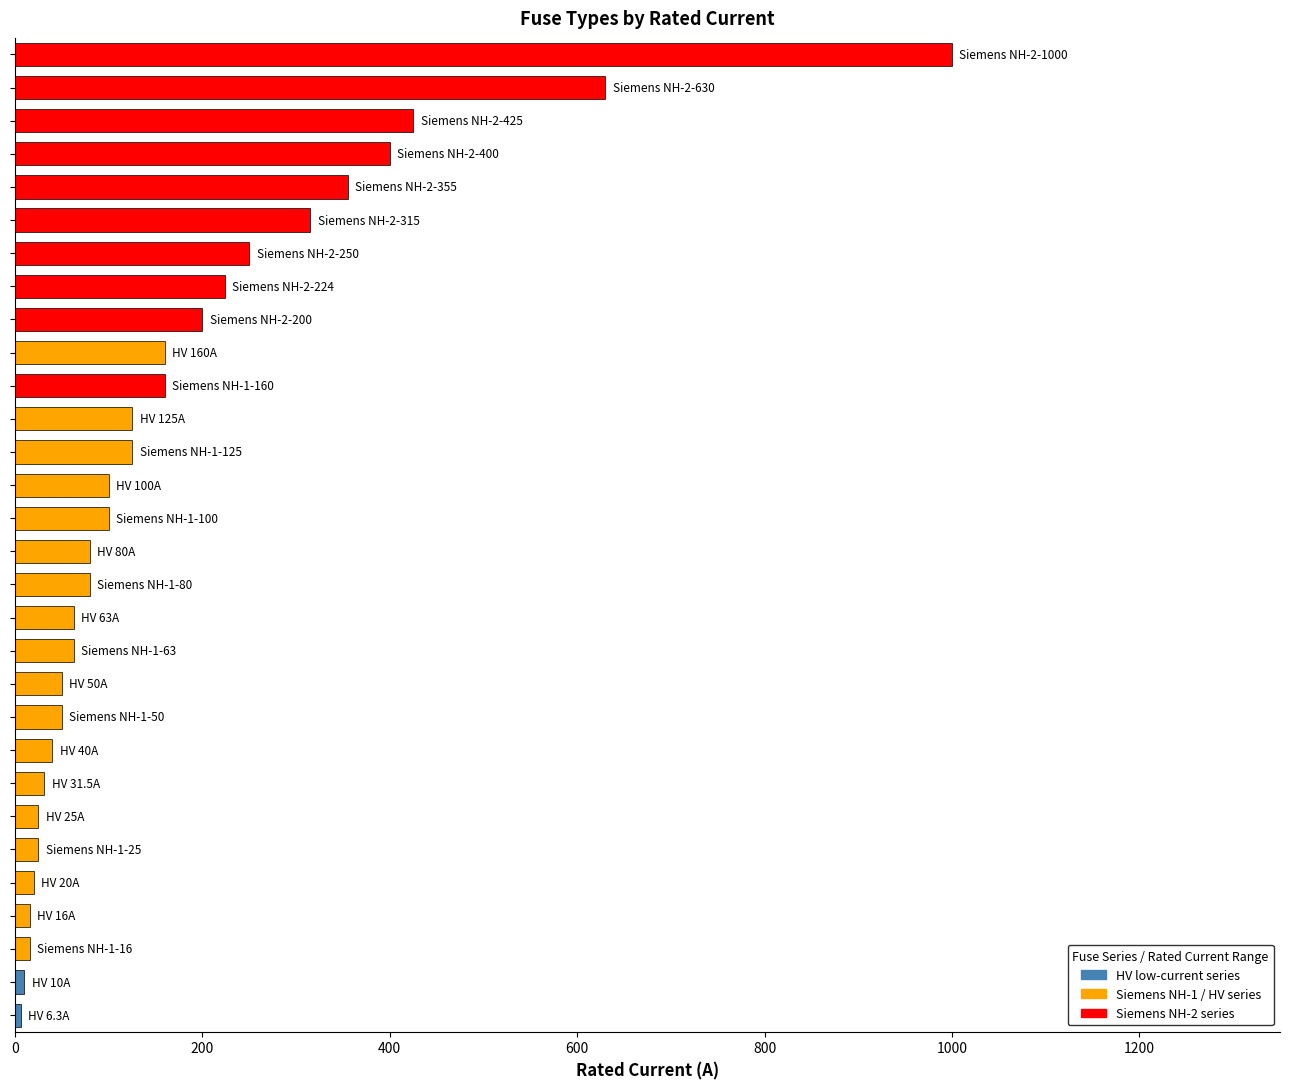

What is the greatest value displayed?

1000.0